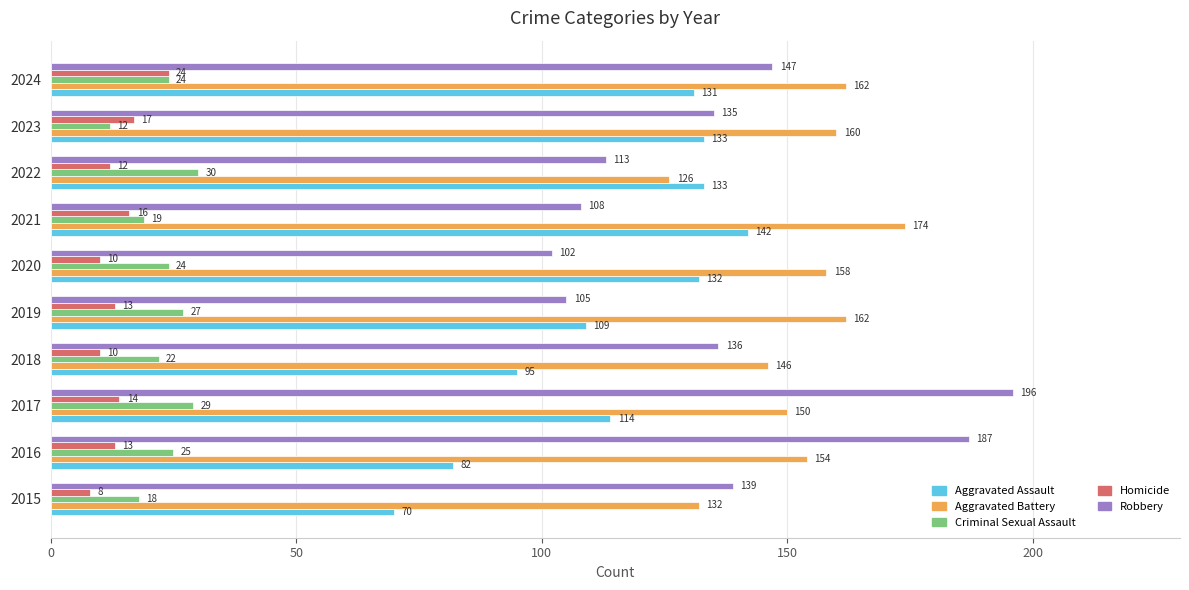

At which category does the chart reach its peak across all series?

2017